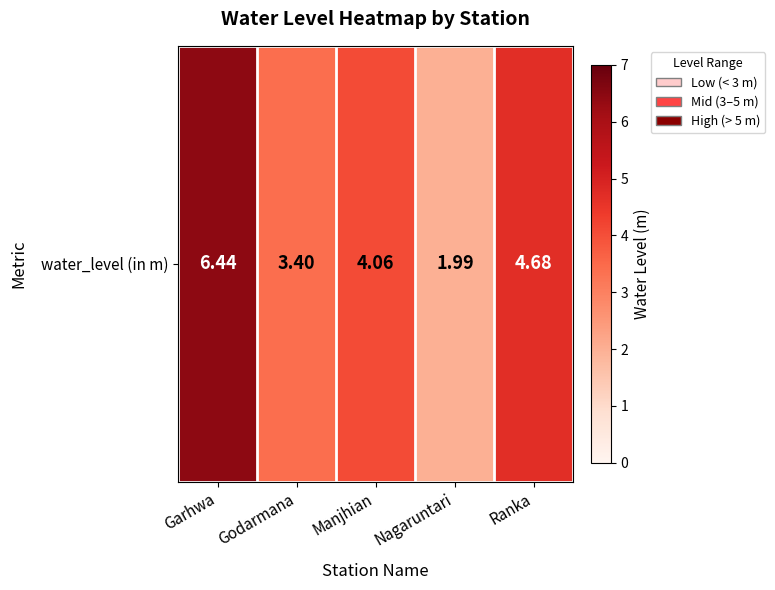

Reading left to right, extract all data points from this chart.

Garhwa=6.4	Godarmana=3.4	Manjhian=4.1	Nagaruntari=2.0	Ranka=4.7